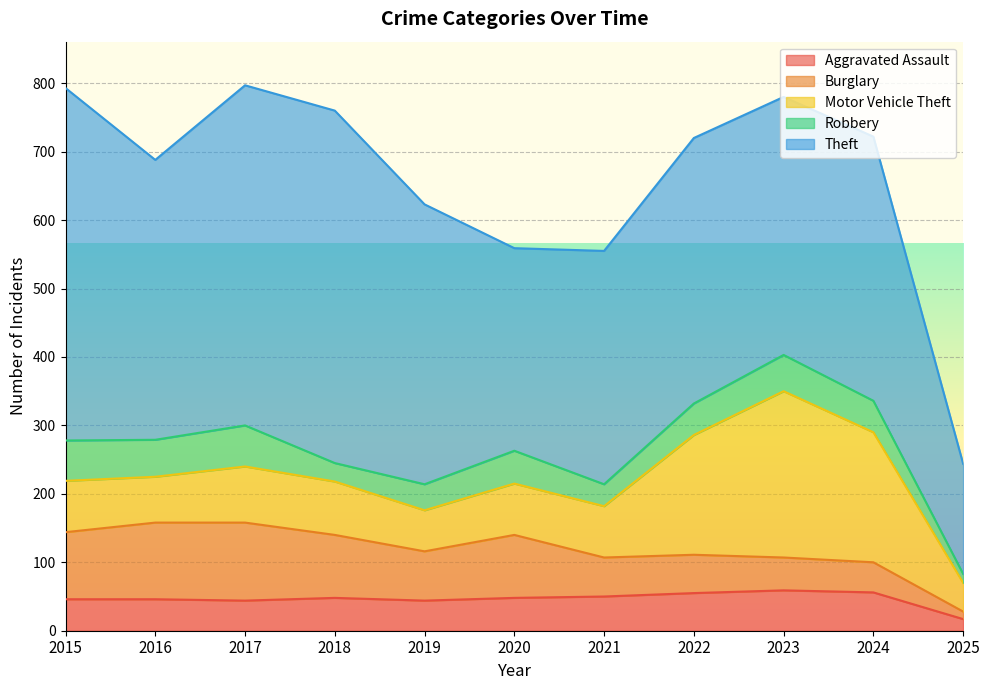

Reading left to right, list all the values displayed in this chart.

Aggravated Assault: 2015=46	2016=46	2017=44	2018=48	2019=44	2020=48	2021=50	2022=55	2023=59	2024=56	2025=17
Burglary: 2015=98	2016=112	2017=114	2018=92	2019=72	2020=92	2021=57	2022=56	2023=48	2024=44	2025=11
Motor Vehicle Theft: 2015=75	2016=67	2017=82	2018=78	2019=60	2020=75	2021=75	2022=175	2023=243	2024=190	2025=42
Robbery: 2015=59	2016=54	2017=60	2018=27	2019=38	2020=48	2021=32	2022=46	2023=53	2024=46	2025=13
Theft: 2015=515	2016=409	2017=497	2018=515	2019=409	2020=296	2021=341	2022=388	2023=377	2024=386	2025=161